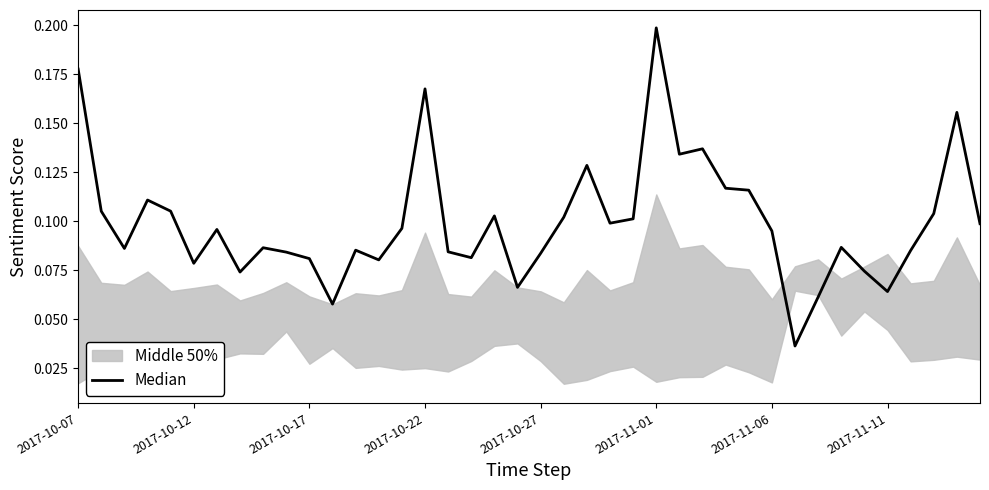

Does the chart display data point markers on the line(s)?

No